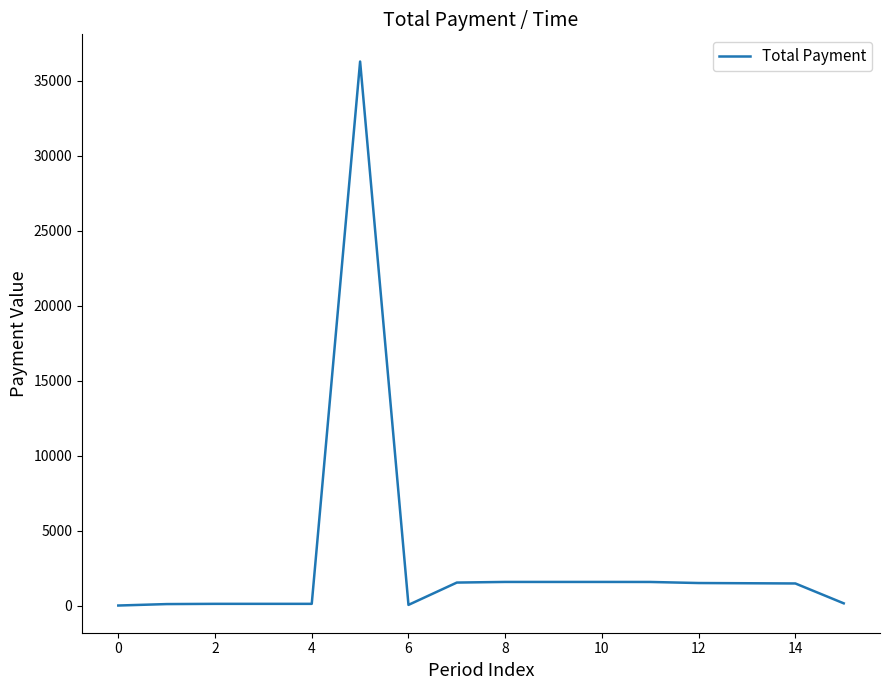

Does the chart display data point markers on the line(s)?

No